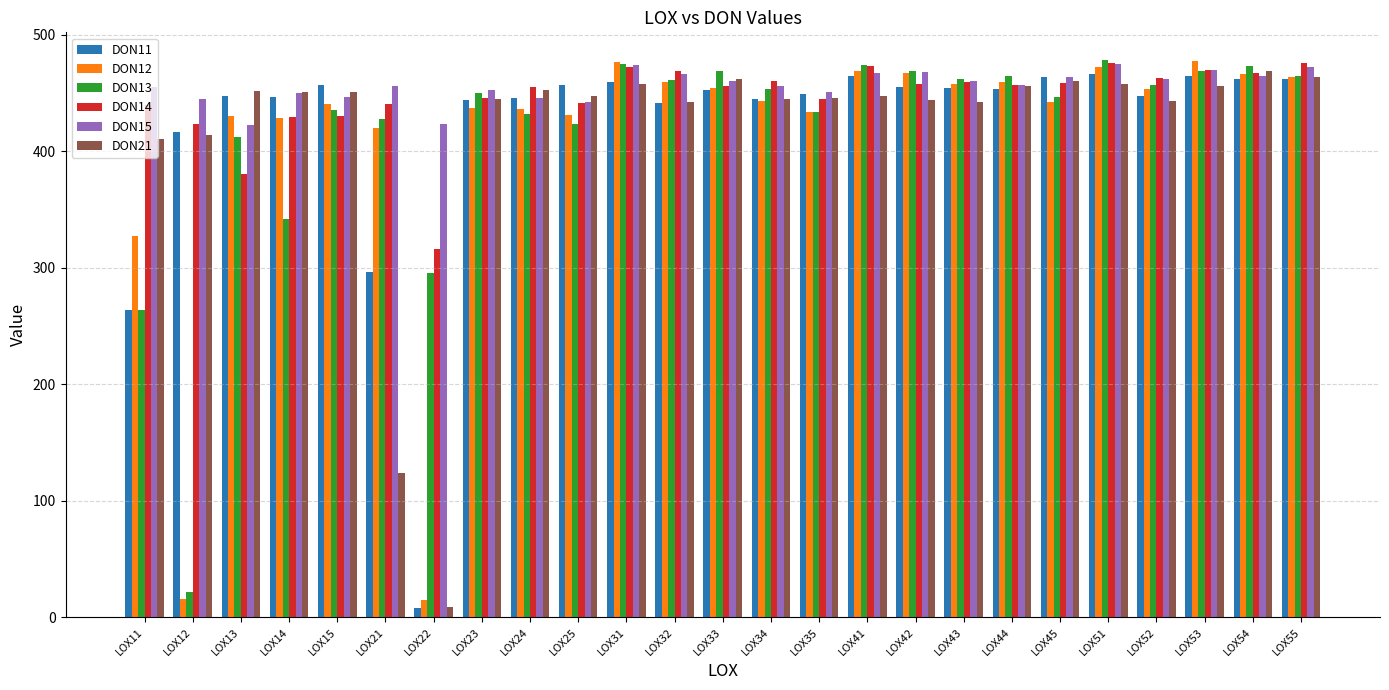

What are all the series names shown in the legend?

DON11, DON12, DON13, DON14, DON15, DON21